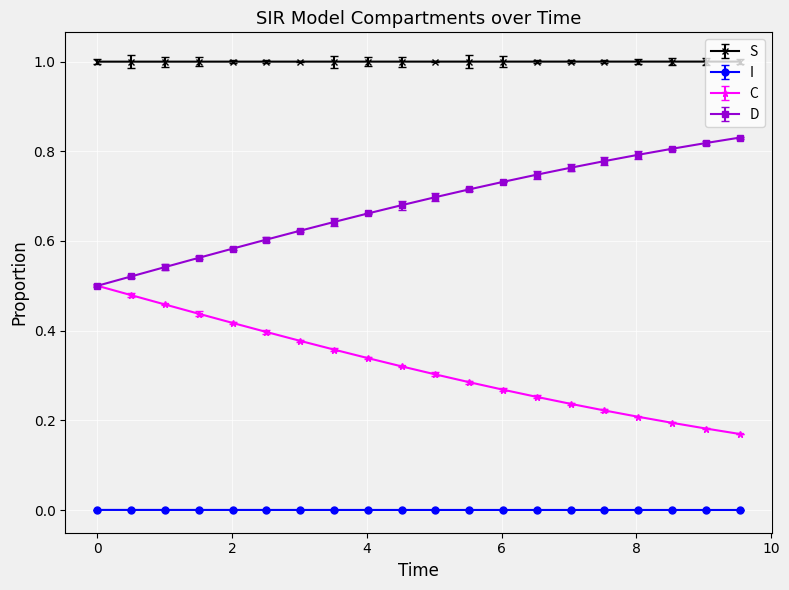

Which series has the largest total across all categories?

S